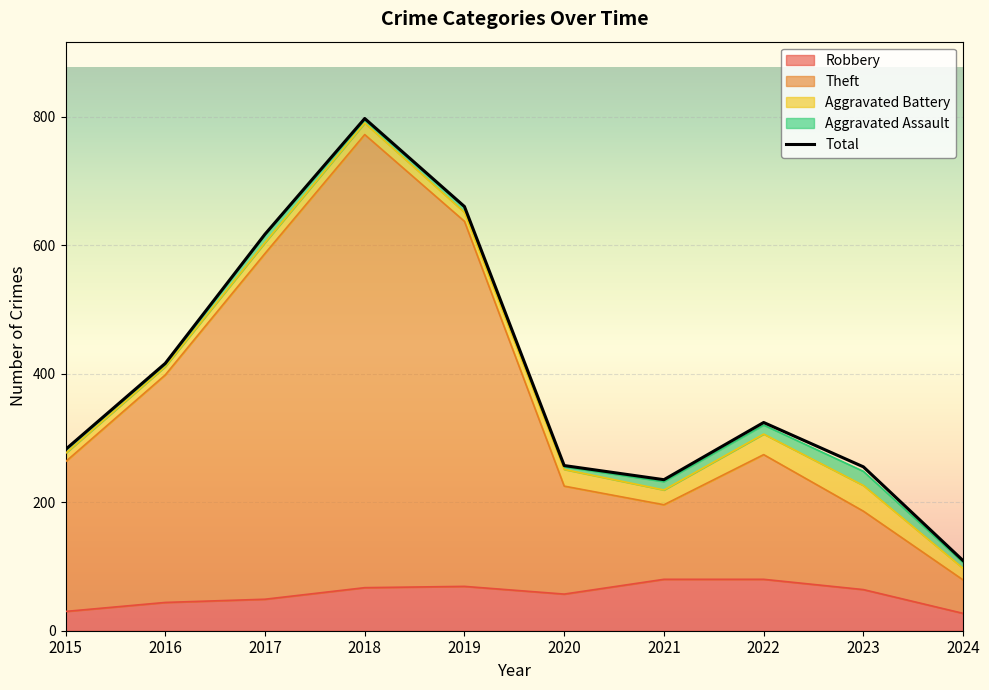

At which category does Robbery reach its first local peak?

2019